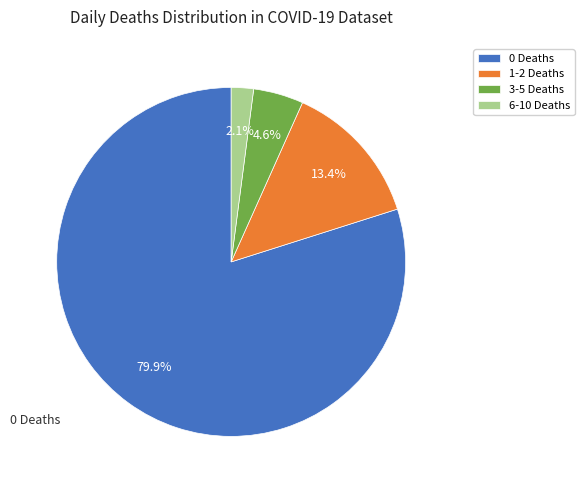

True or false: 0 Deaths accounts for 80% of the total.

True